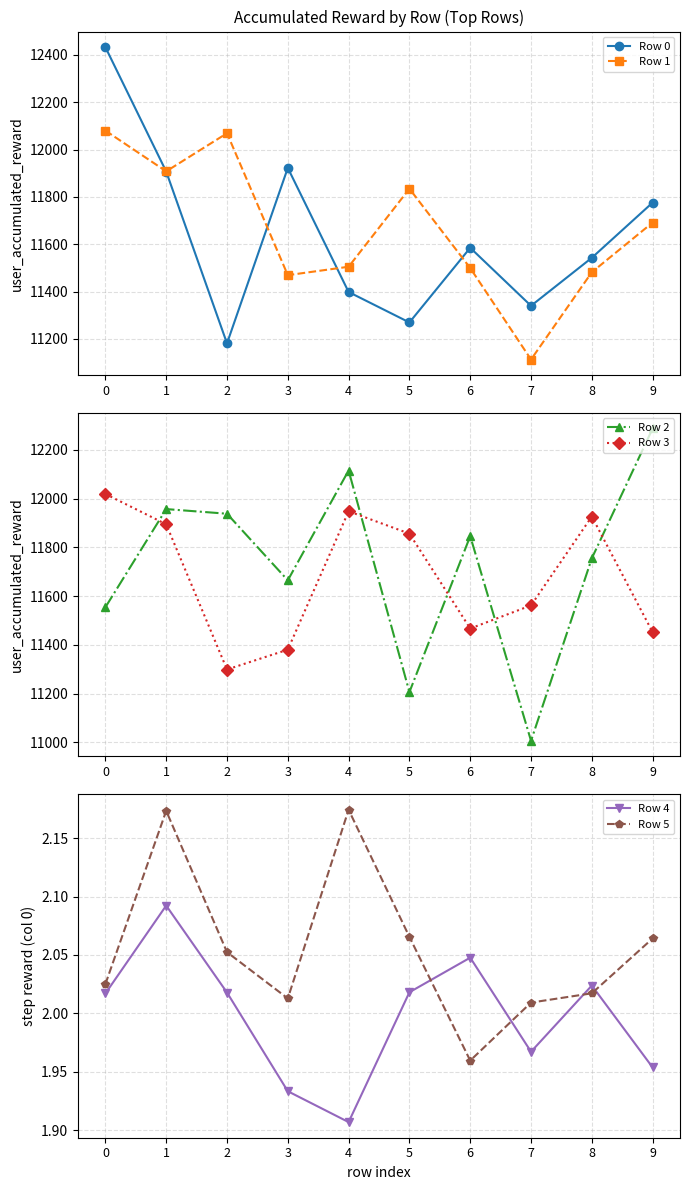

At 6, list the series in order from smallest to largest.

Row 5, Row 4, Row 3, Row 1, Row 0, Row 2